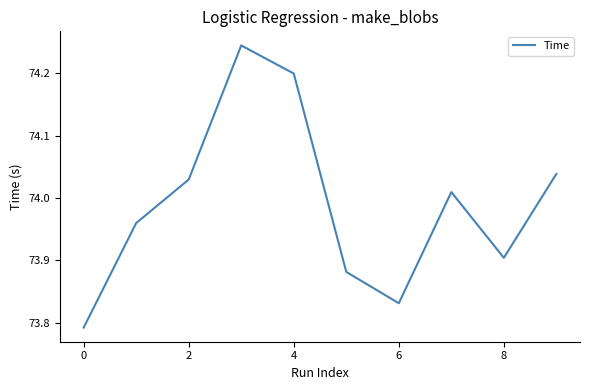

True or false: there are more than 2 points higher than both neighbors.

False